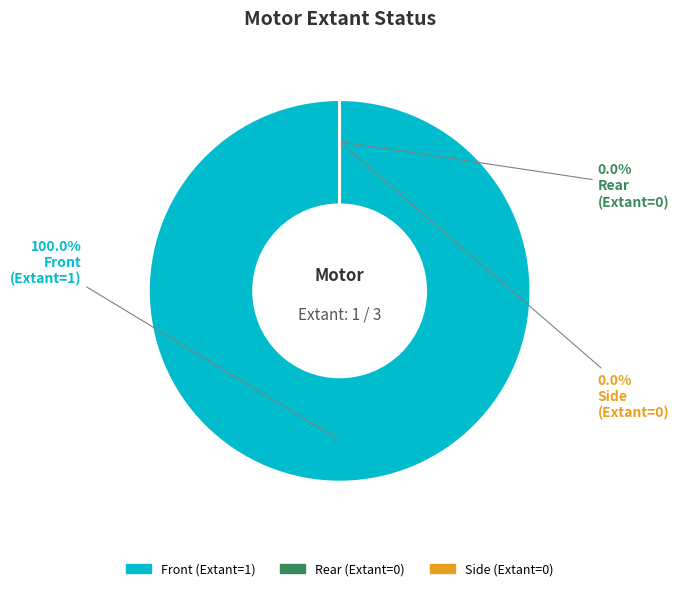

Does Front represent more than half of the total?

Yes